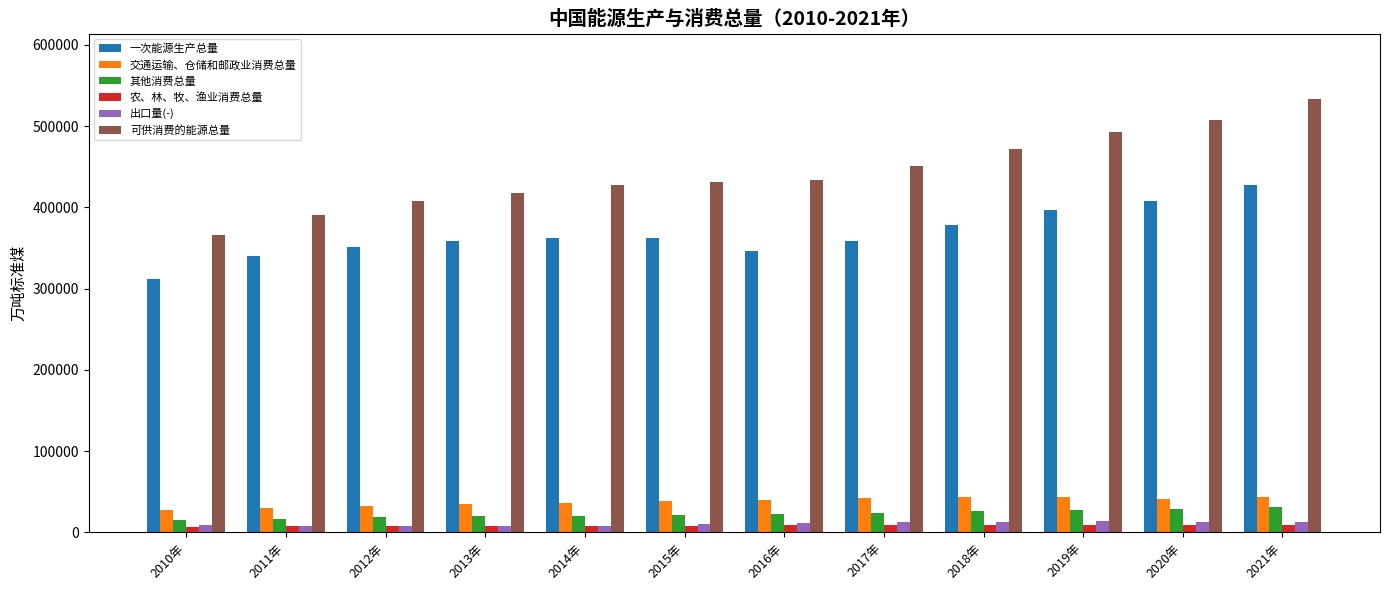

Which series has the widest spread of values?

可供消费的能源总量